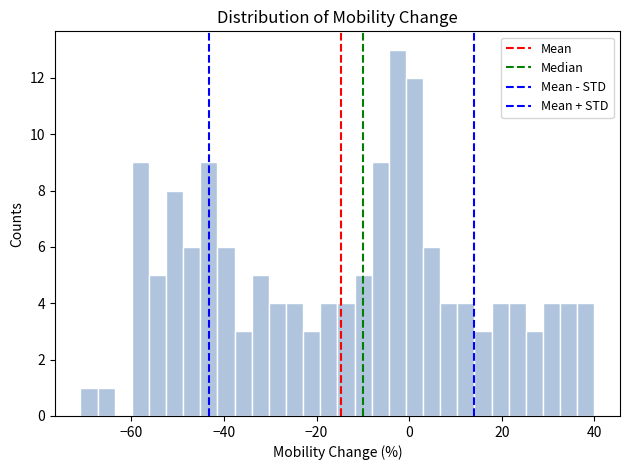

Read against the x-axis, roughly where is the centre of the tallest bar?

-2